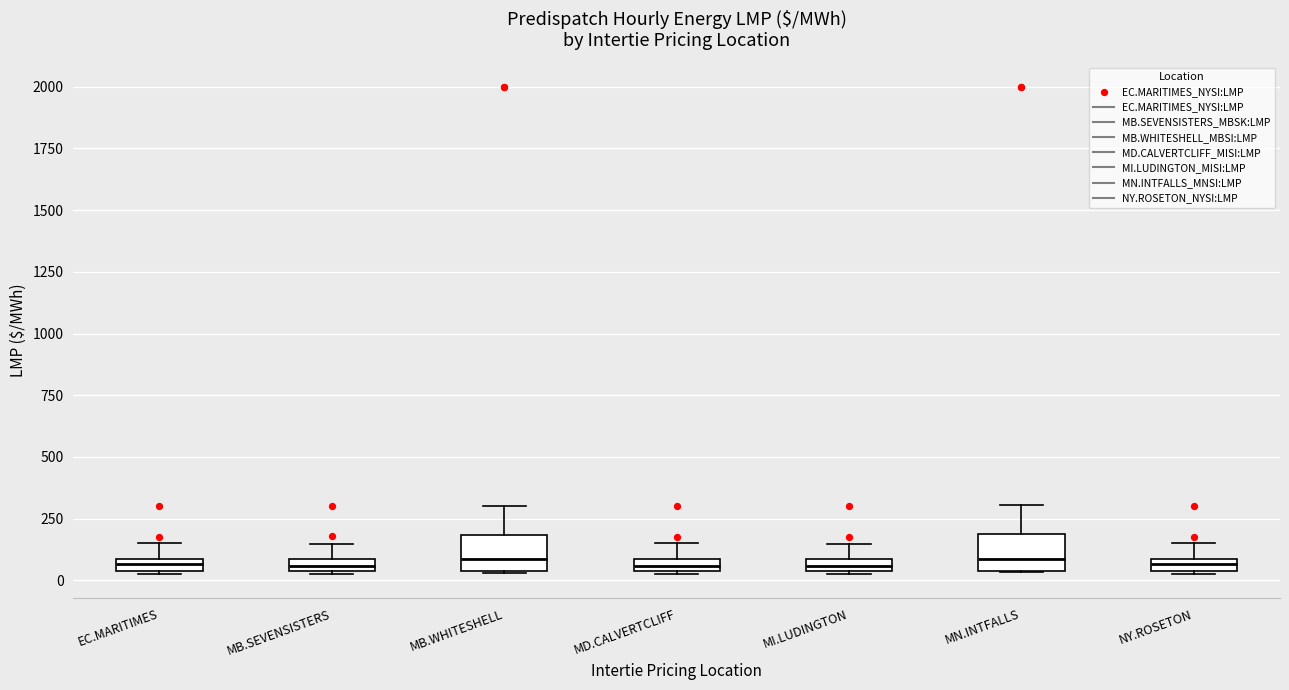

Where is the upper edge of the box for MD.CALVERTCLIFF on the y-axis? The values are not printed on the chart, so give them approximately, as read against the axis.

100